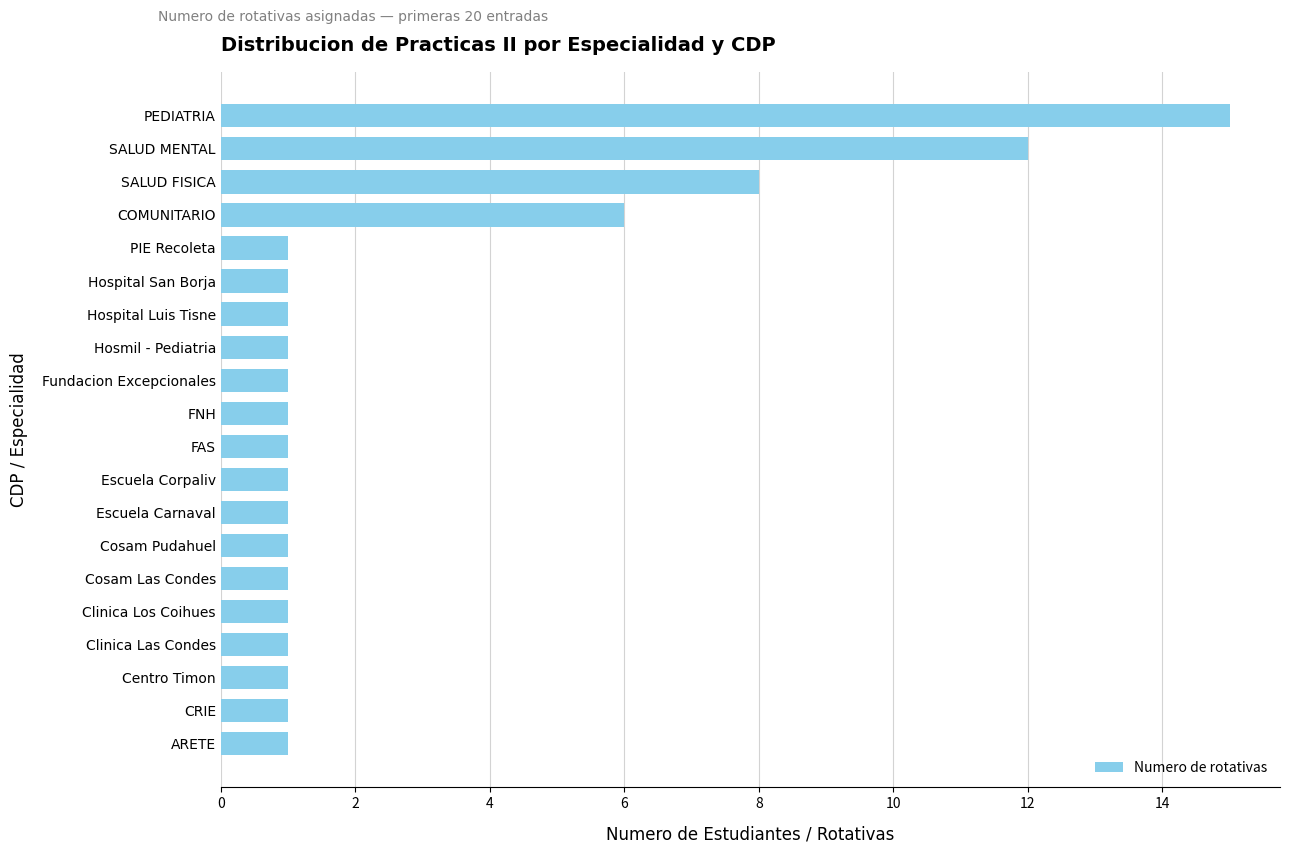

True or false: the data shows 2 at Cosam Pudahuel.

False